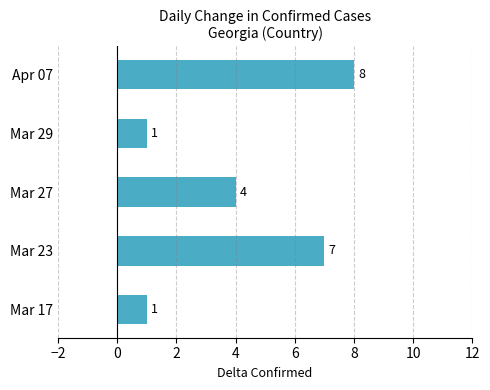

Are the bars grouped side by side (vs. stacked)?

No